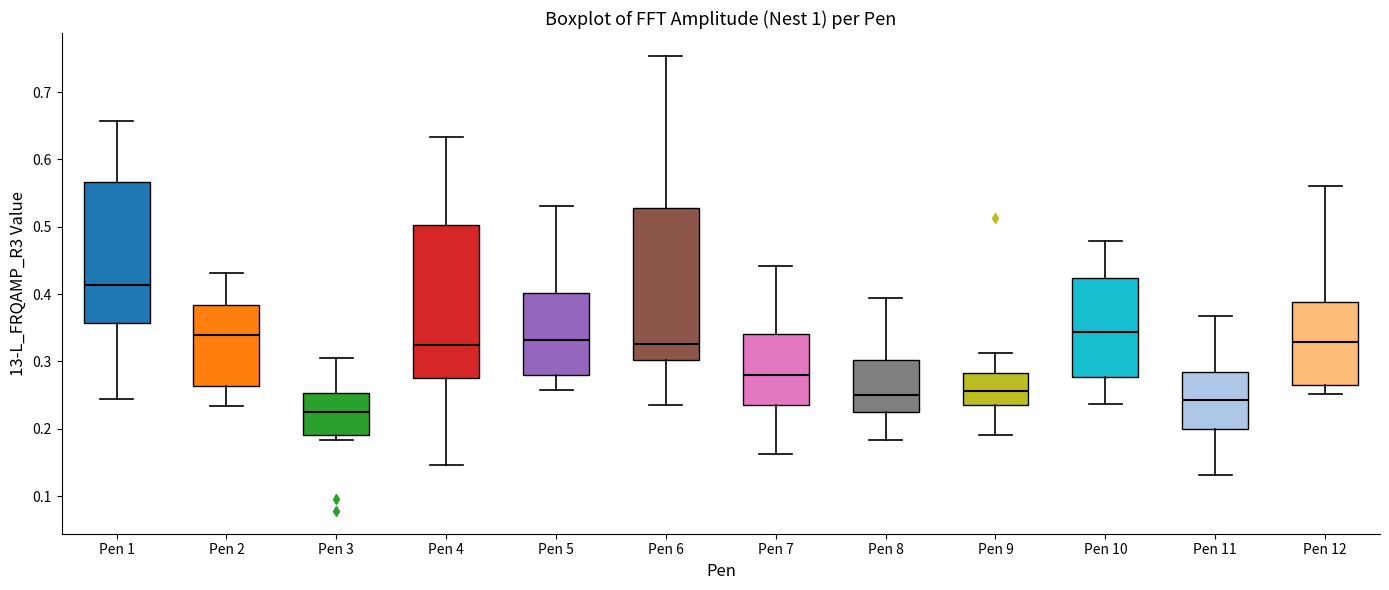

Reading left to right, read every box against the y-axis: the position of its median line, the range the box covers, and the ends of its whiskers. The values are not printed on the chart, so give them approximately, as read against the axis.

Pen 1: median 0.41, box 0.36 to 0.57, whiskers 0.25 to 0.66
Pen 2: median 0.34, box 0.26 to 0.38, whiskers 0.23 to 0.43
Pen 3: median 0.23, box 0.19 to 0.25, whiskers 0.18 to 0.31
Pen 4: median 0.33, box 0.27 to 0.50, whiskers 0.15 to 0.63
Pen 5: median 0.33, box 0.28 to 0.40, whiskers 0.26 to 0.53
Pen 6: median 0.33, box 0.30 to 0.53, whiskers 0.24 to 0.75
Pen 7: median 0.28, box 0.24 to 0.34, whiskers 0.16 to 0.44
Pen 8: median 0.25, box 0.22 to 0.30, whiskers 0.18 to 0.40
Pen 9: median 0.26, box 0.24 to 0.28, whiskers 0.19 to 0.31
Pen 10: median 0.34, box 0.28 to 0.42, whiskers 0.24 to 0.48
Pen 11: median 0.24, box 0.20 to 0.28, whiskers 0.13 to 0.37
Pen 12: median 0.33, box 0.27 to 0.39, whiskers 0.25 to 0.56